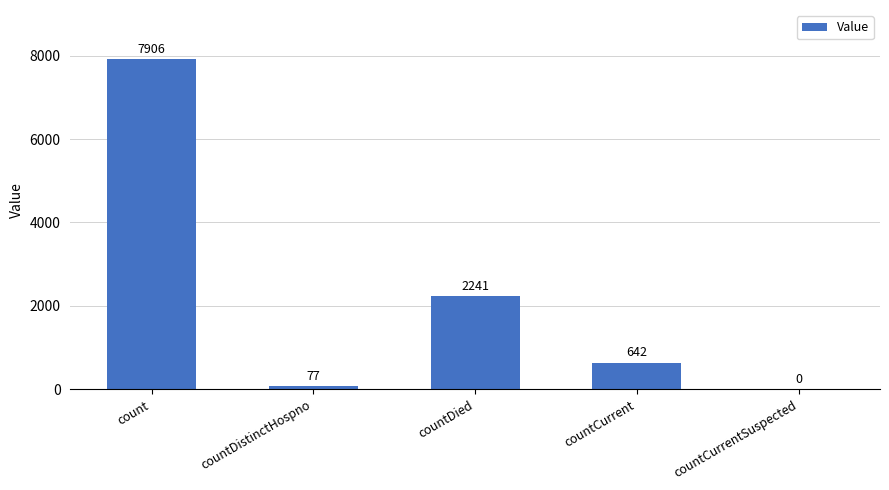

What is the sum of all values?

10866